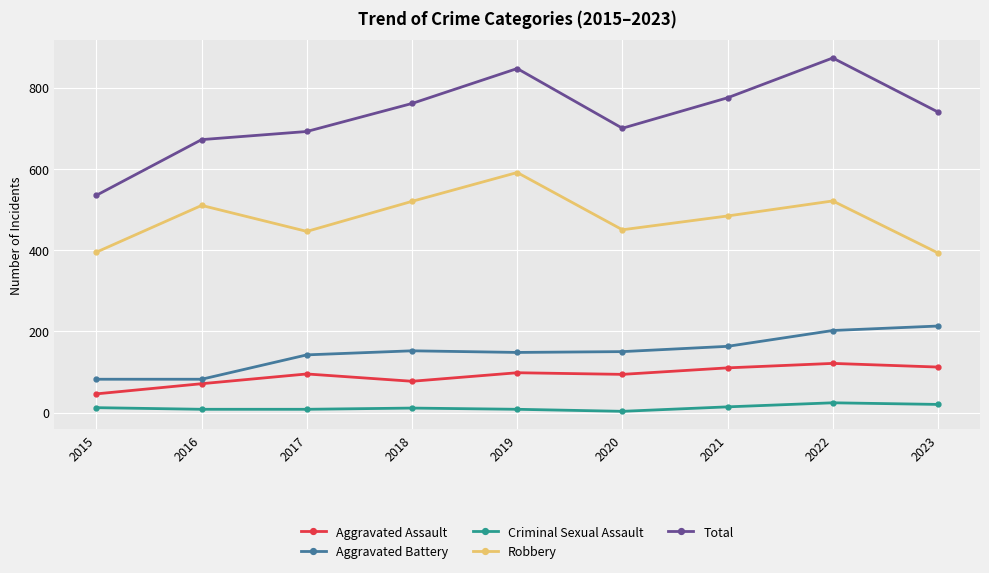

True or false: Aggravated Battery and Criminal Sexual Assault cross at least once.

False